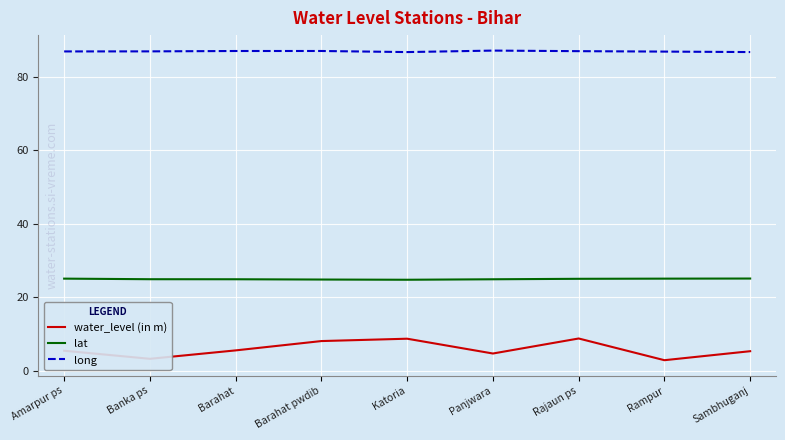

What is the minimum value for lat?

24.8